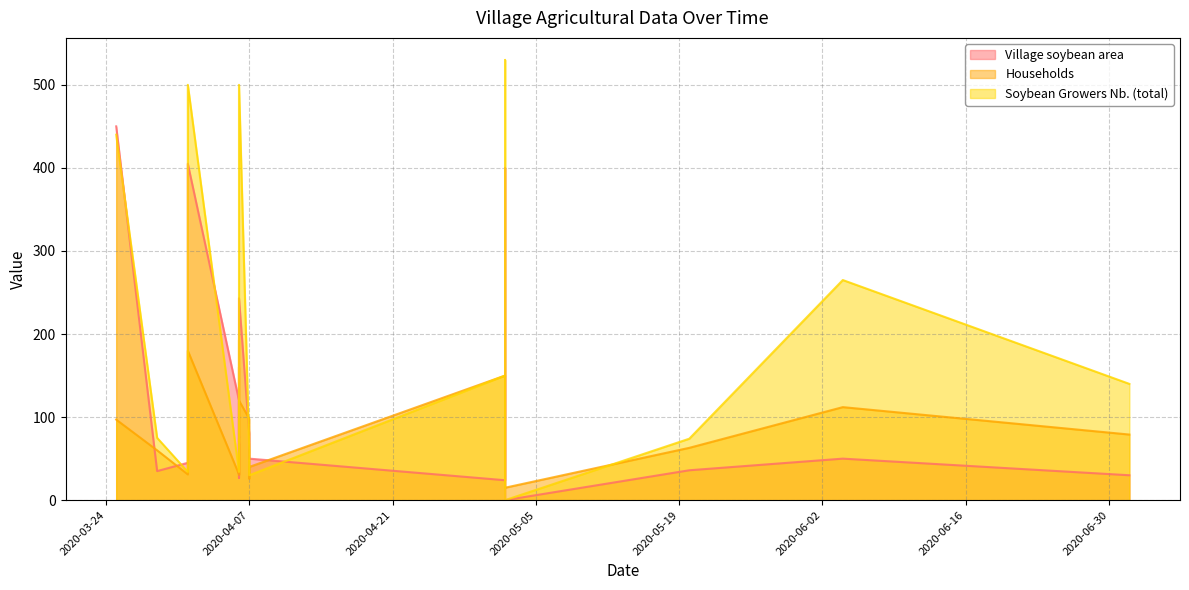

Which category has the highest value across all series?

2020-05-02